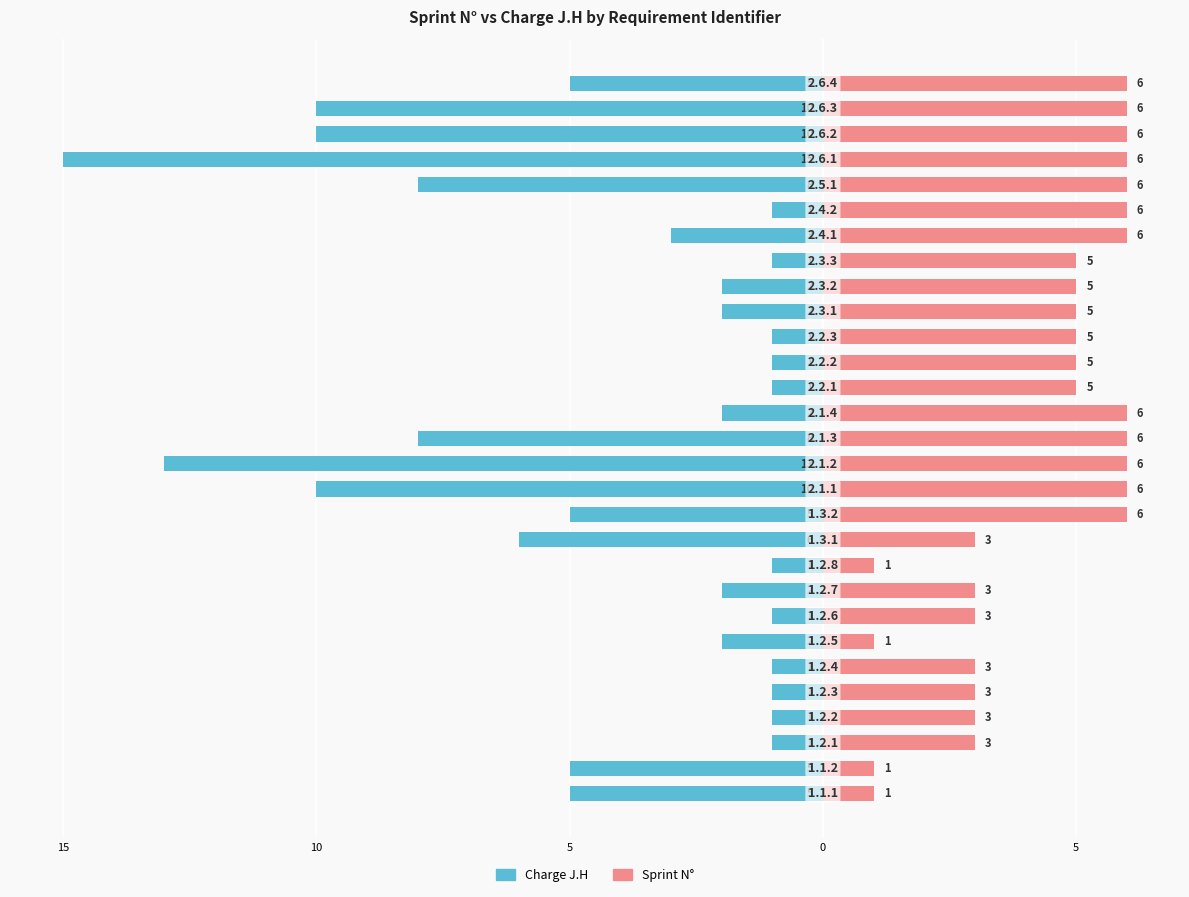

Is it true that Sprint N° equals 7 at 20?

False